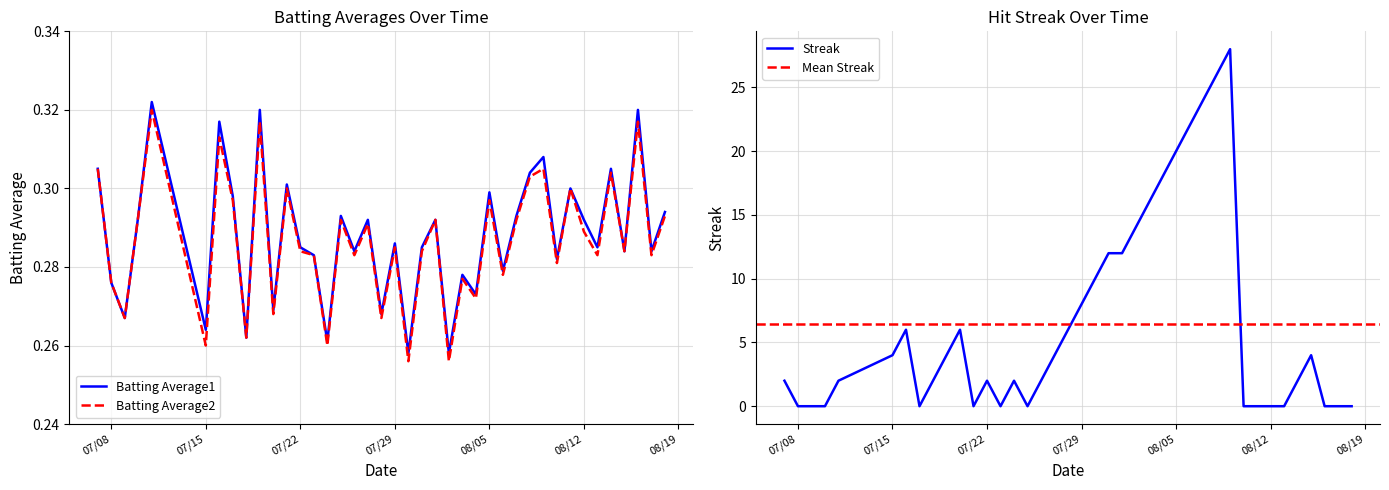

In Batting Average1, how many points are lower than both neighbors (excluding endpoints)?

15